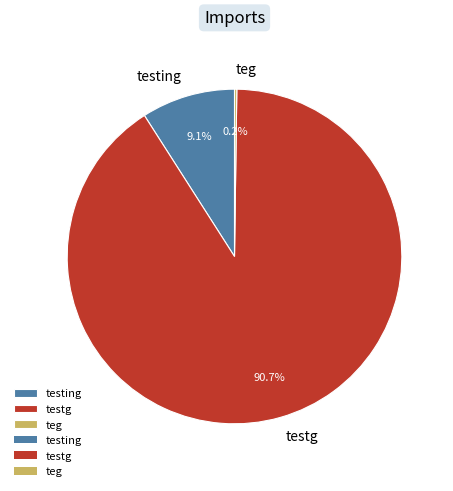

What is the total percentage of testing and testg?

99.8%